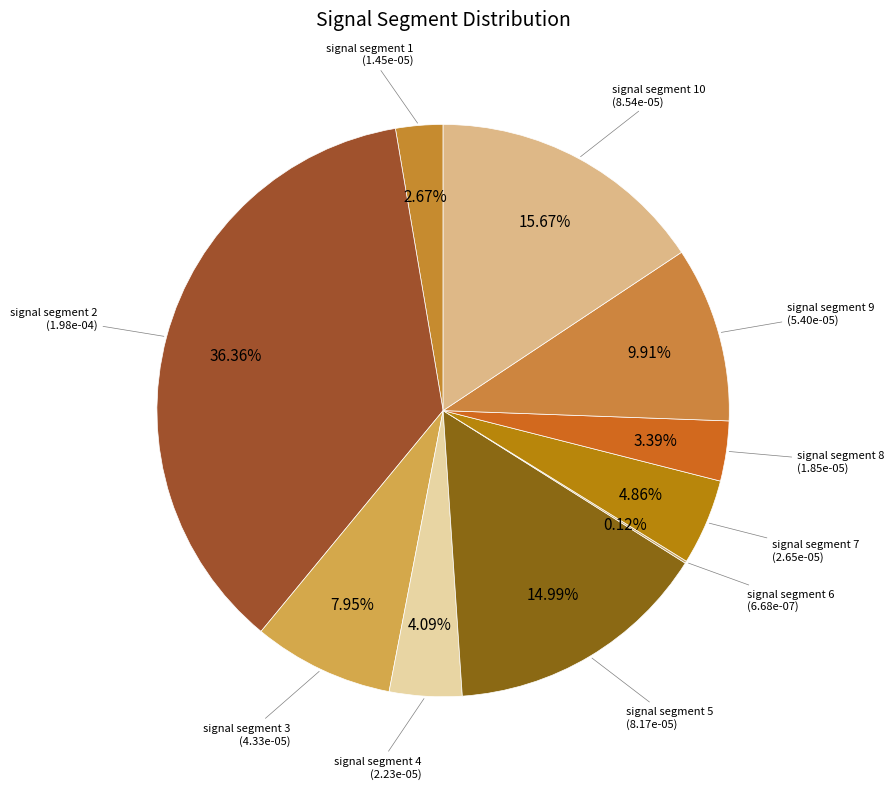

Which category has the smallest portion of the pie?

signal segment 6